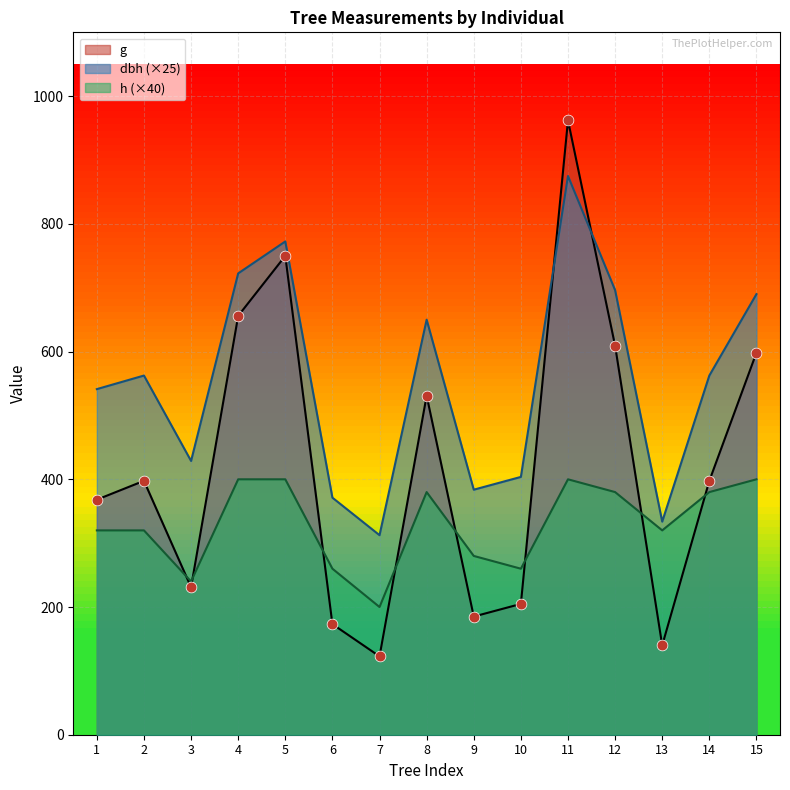

At how many categories does at least one series exceed 944?

1